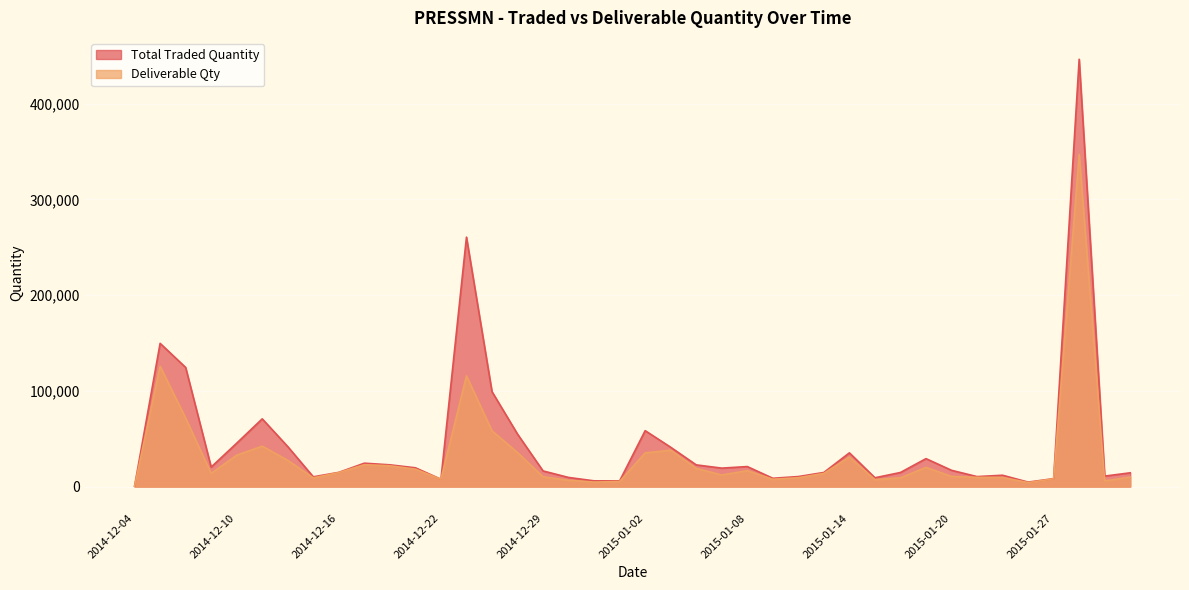

Reading left to right, extract all data points from this chart.

Total Traded Quantity: 506	149565	124412	20375	45301	70729	41765	10194	14840	24431	22711	19612	7700	260479	99132	54803	16332	9536	5980	5954	58395	41059	22661	19268	20912	8666	10461	14743	35222	9193	14724	29178	16991	10424	11837	4668	8278	446250	10948	14379
Deliverable Qty: 366	125630	71545	13770	32796	42221	27439	9147	14606	22858	21710	18210	7700	115610	58283	35513	10244	6575	4685	5328	35189	38013	18962	12141	16593	7654	9282	13770	30862	7271	9127	20062	10618	9639	9575	4188	8102	346878	5922	9915